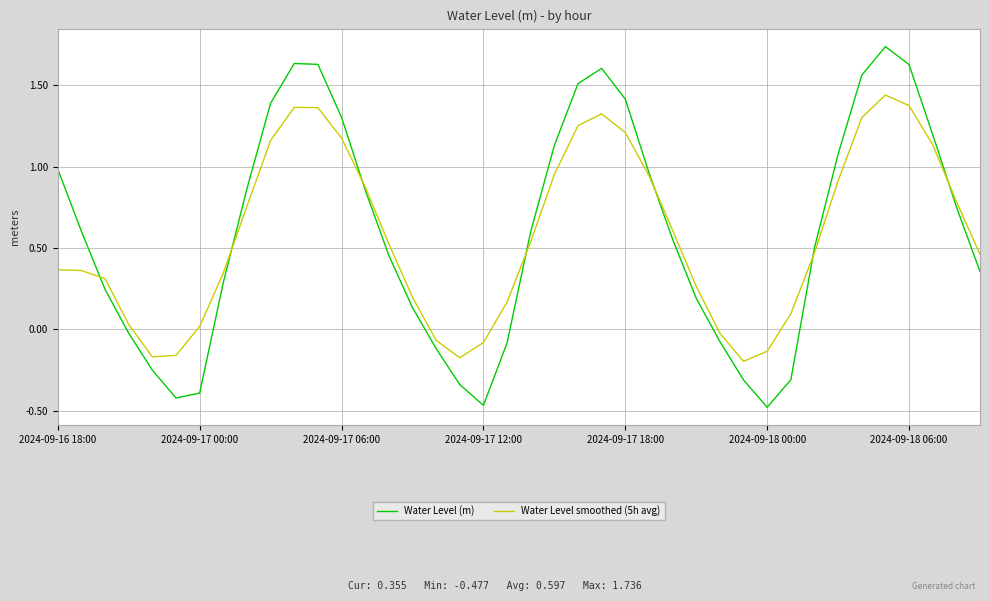

What are all the series names shown in the legend?

Water Level (m), Water Level smoothed (5h avg)